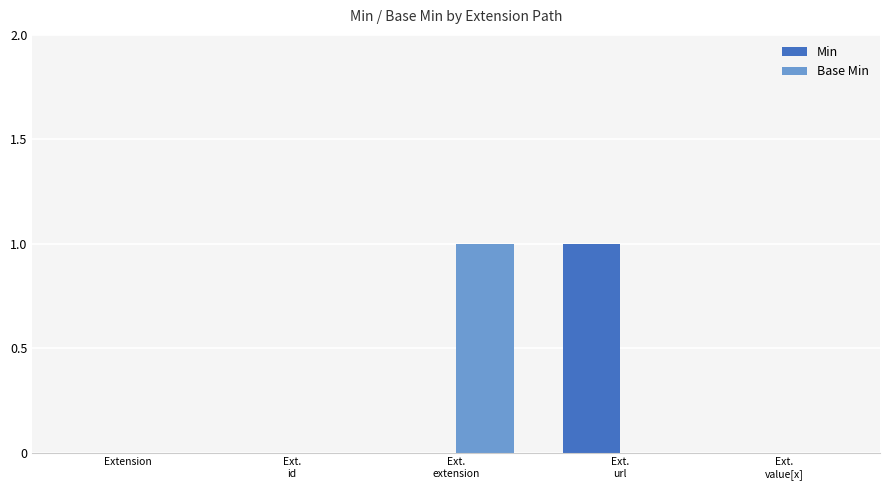

How many groups of bars are there?

5